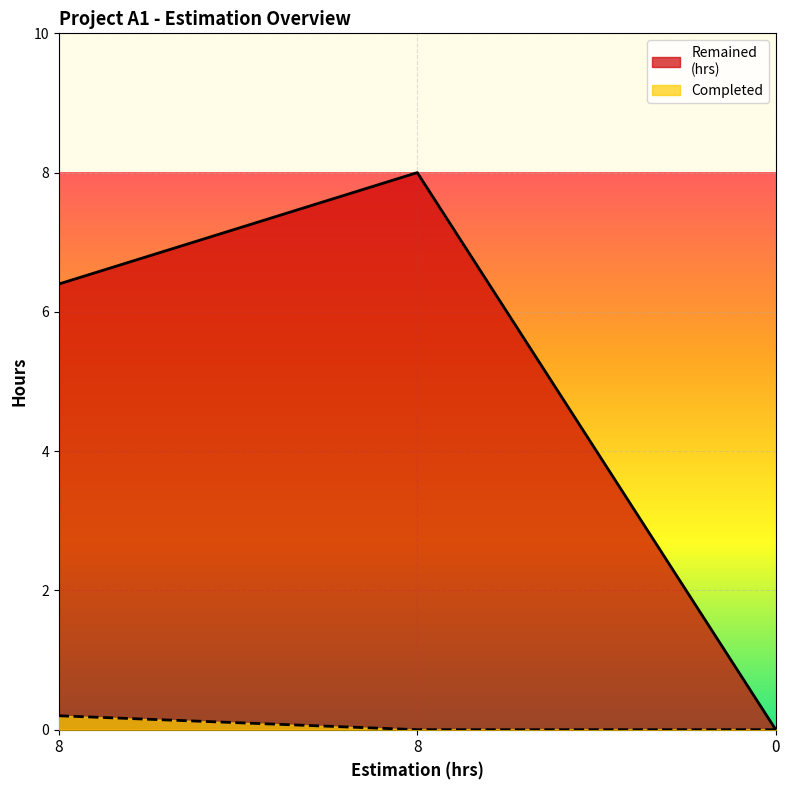

What are all the series names shown in the legend?

Remained
(hrs), Completed